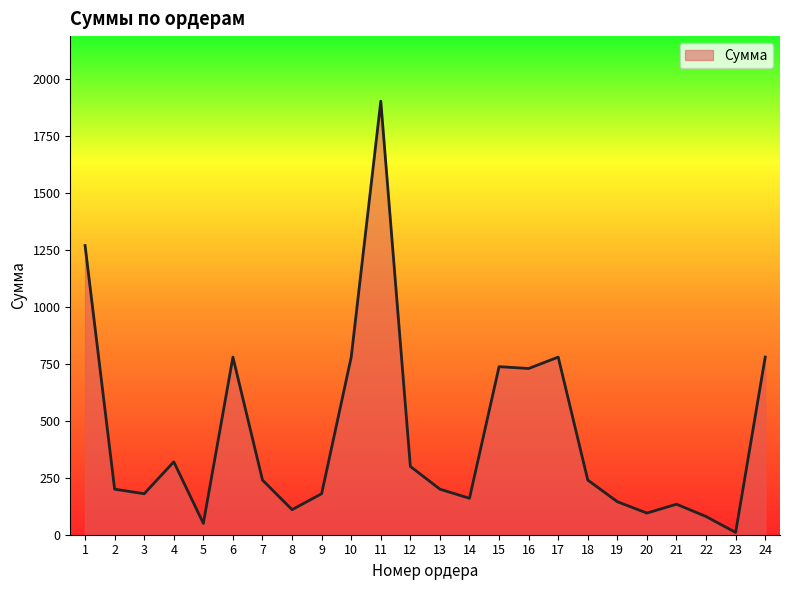

Approximately how many times larger is the value at 9 compared to 21?

1.3